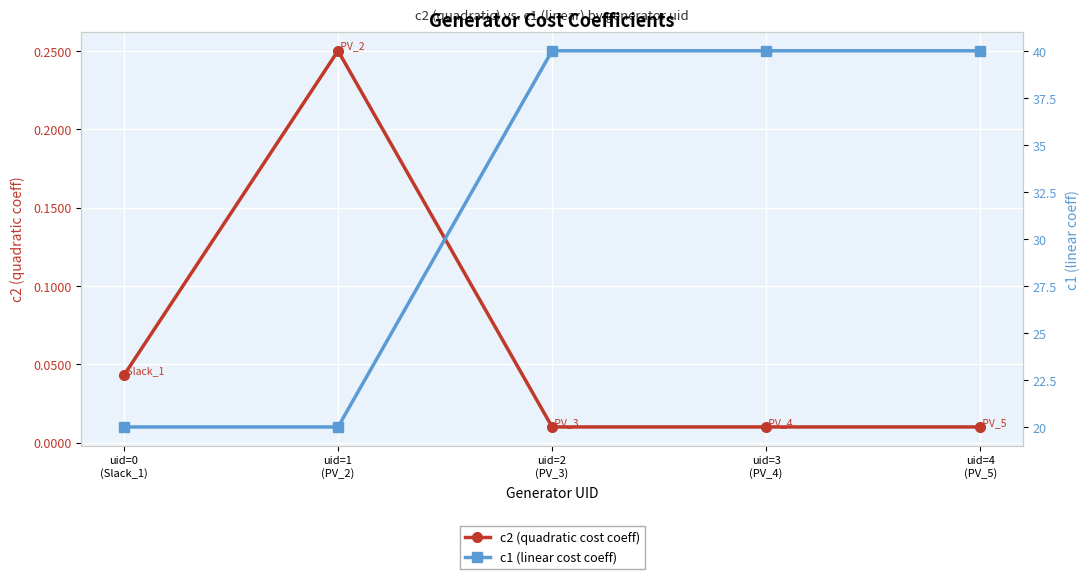

What is the sum of the c2 (quadratic cost coeff) values at uid=0
(Slack_1) and uid=2
(PV_3)?

0.1